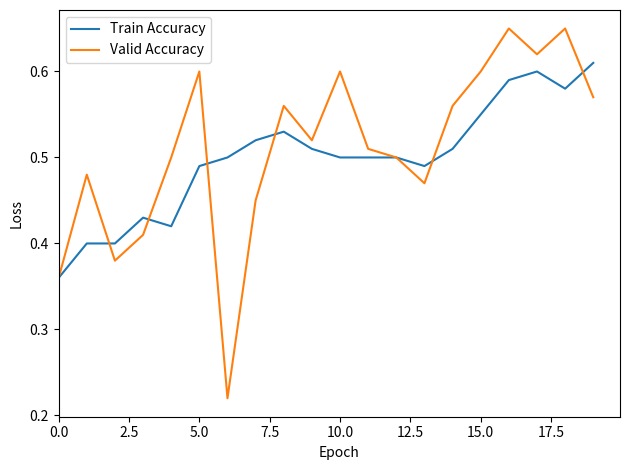

List the series in order of their overall mean, lowest first.

Train Accuracy, Valid Accuracy